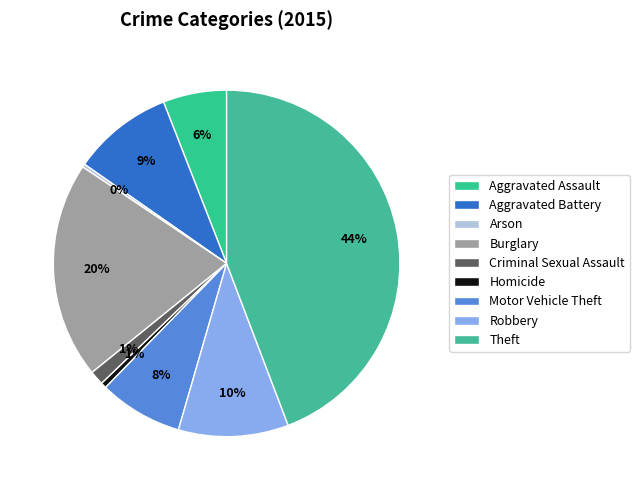

How many segments does this pie chart have?

9